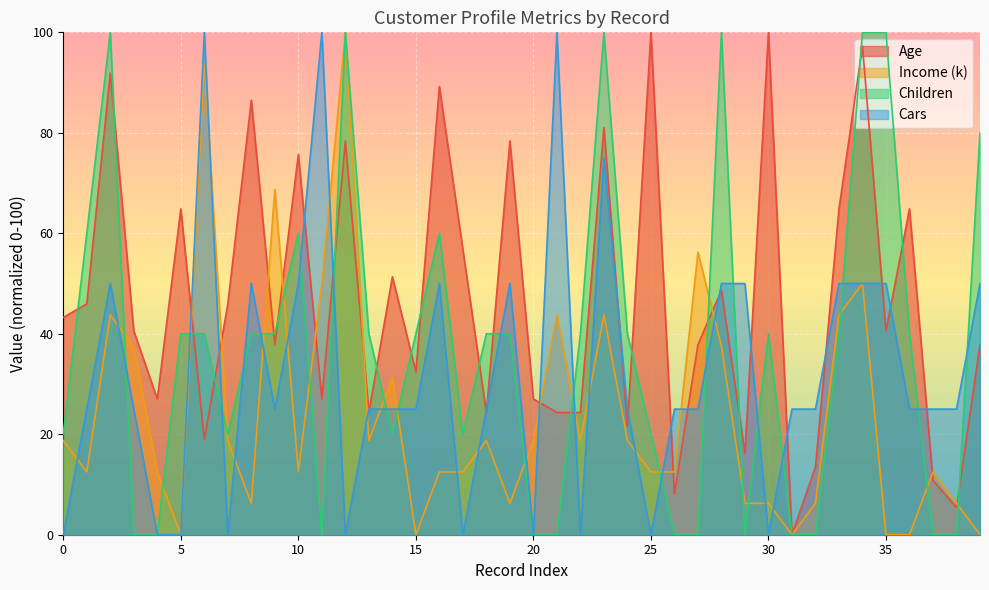

True or false: Income (k) has more than 0 interior local peaks.

True